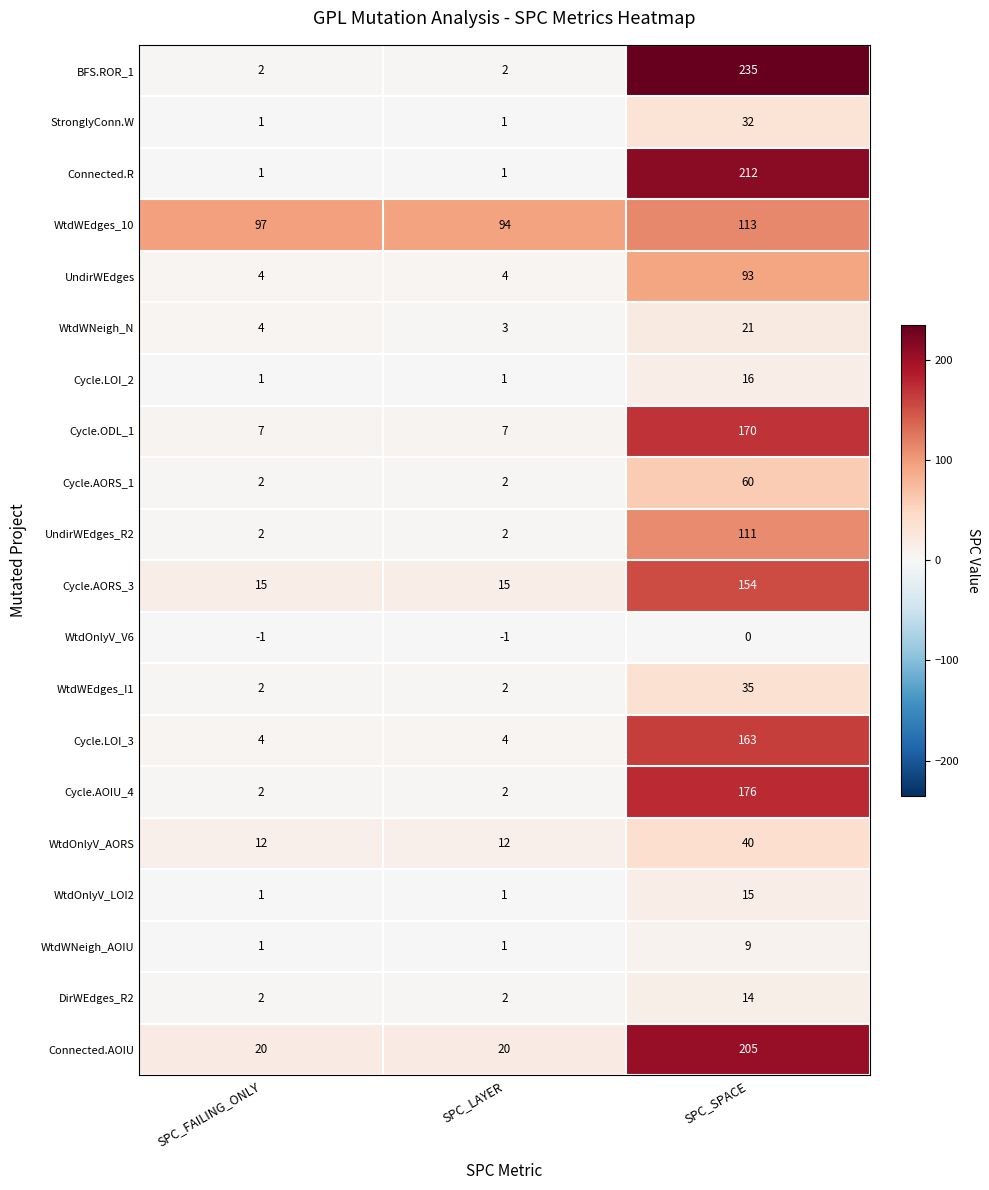

How many Cycle.AORS_1 values are between 2 and 60?

3